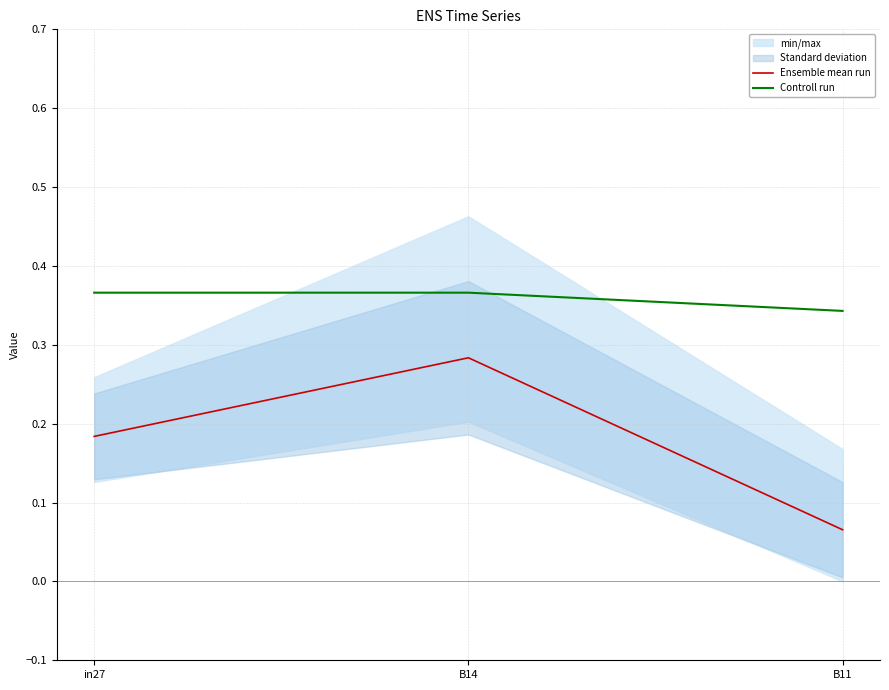

How many categories are shown in the chart?

3